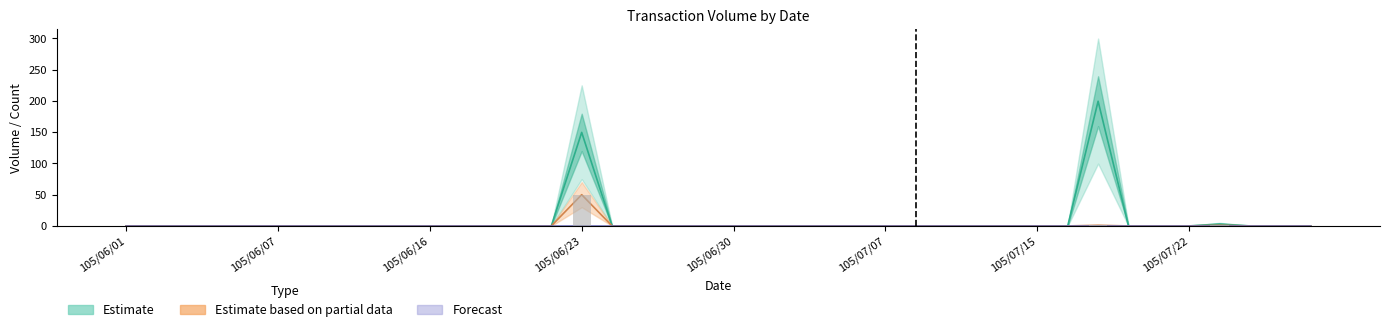

What is the average value of the Estimate series?

8.8